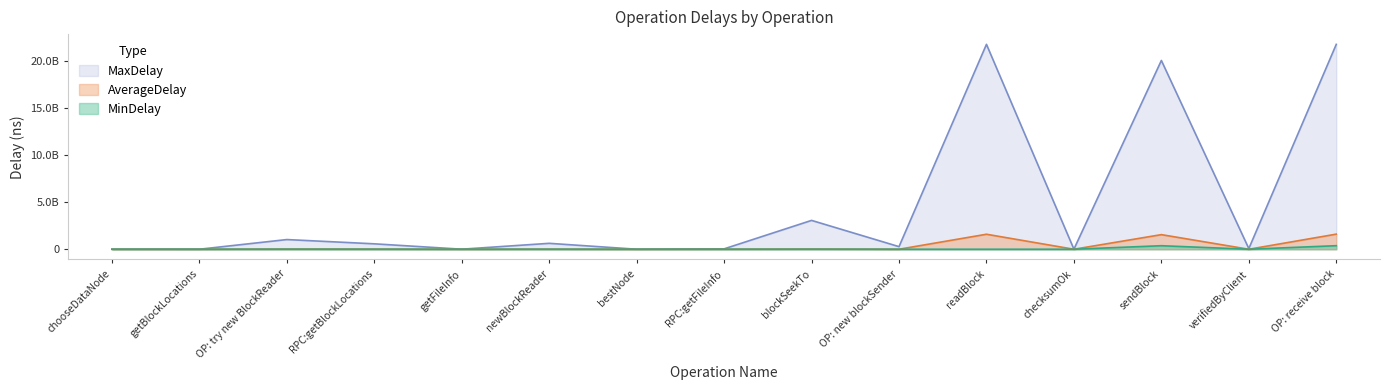

True or false: AverageDelay and MaxDelay cross at least once.

False